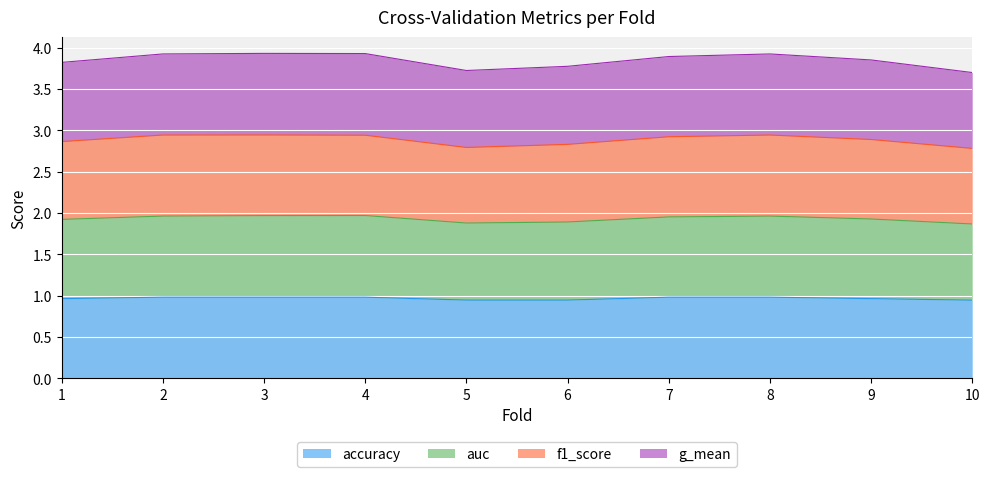

What is the total value across all series at 1?

3.8